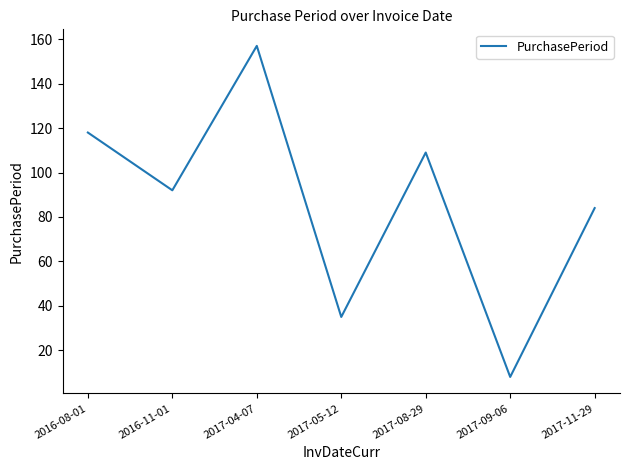

What is the sum of all values?

603